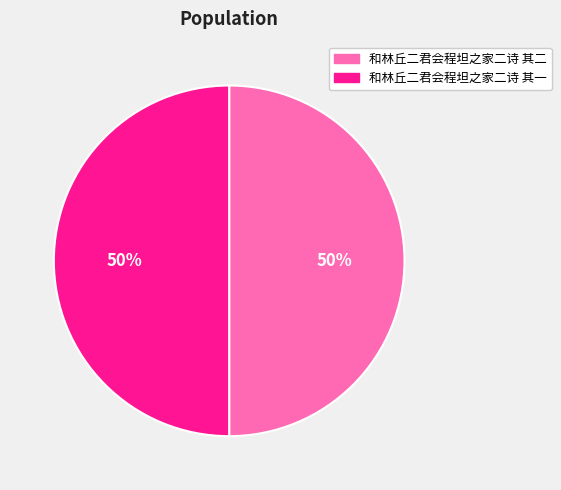

Is the sum of 和林丘二君会程坦之家二诗 其二 and 和林丘二君会程坦之家二诗 其一 greater than half?

Yes